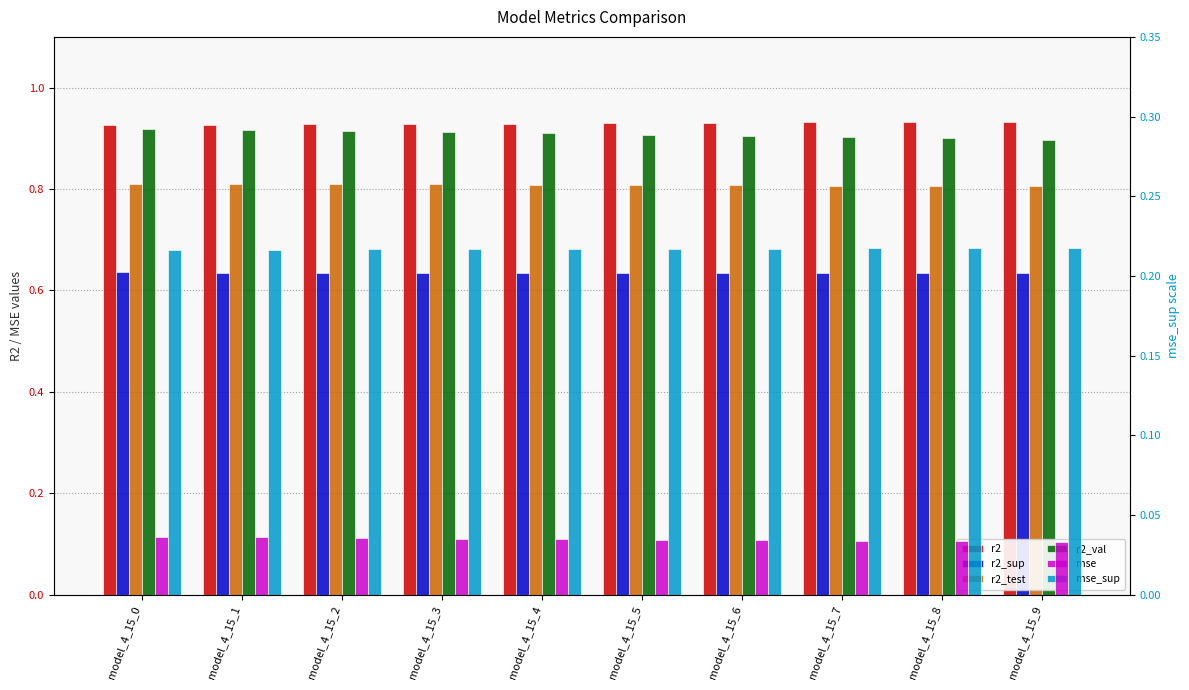

Rank the series by their maximum value, from lowest to highest.

mse, mse_sup, r2_sup, r2_test, r2_val, r2